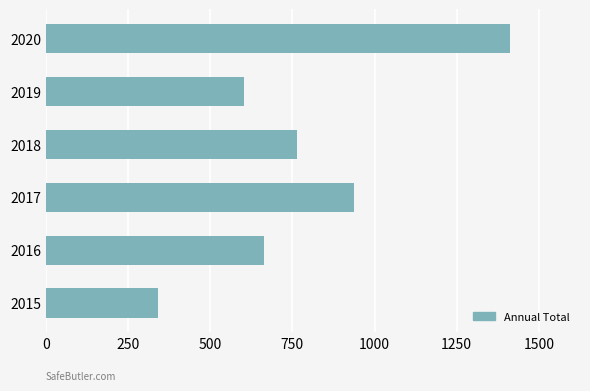

What is the maximum value shown in the chart?

1413